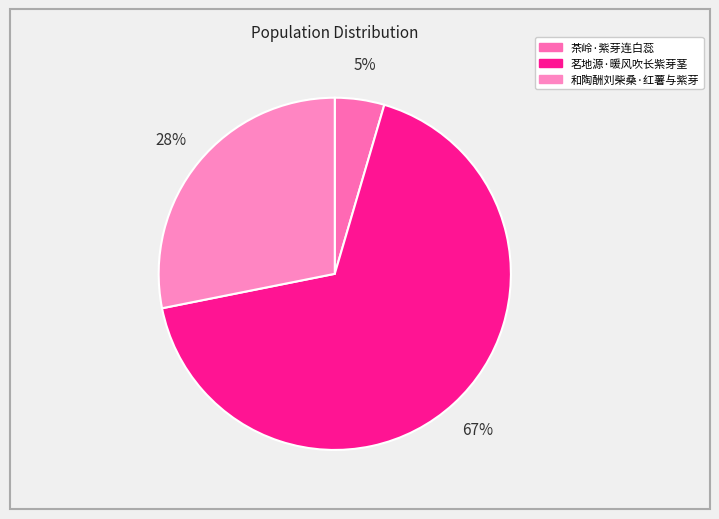

How many segments does this pie chart have?

3